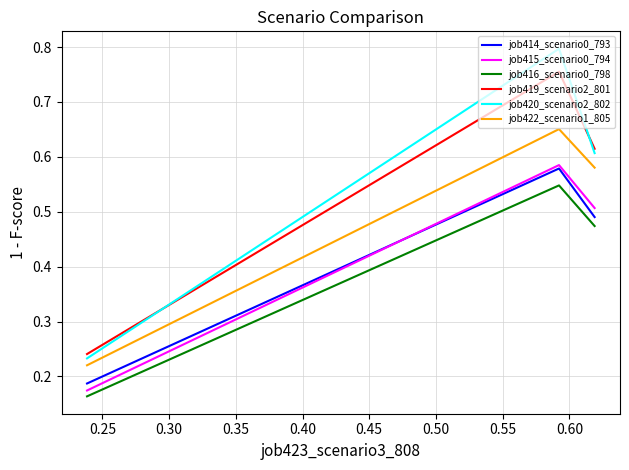

How many lines are shown in the chart?

6